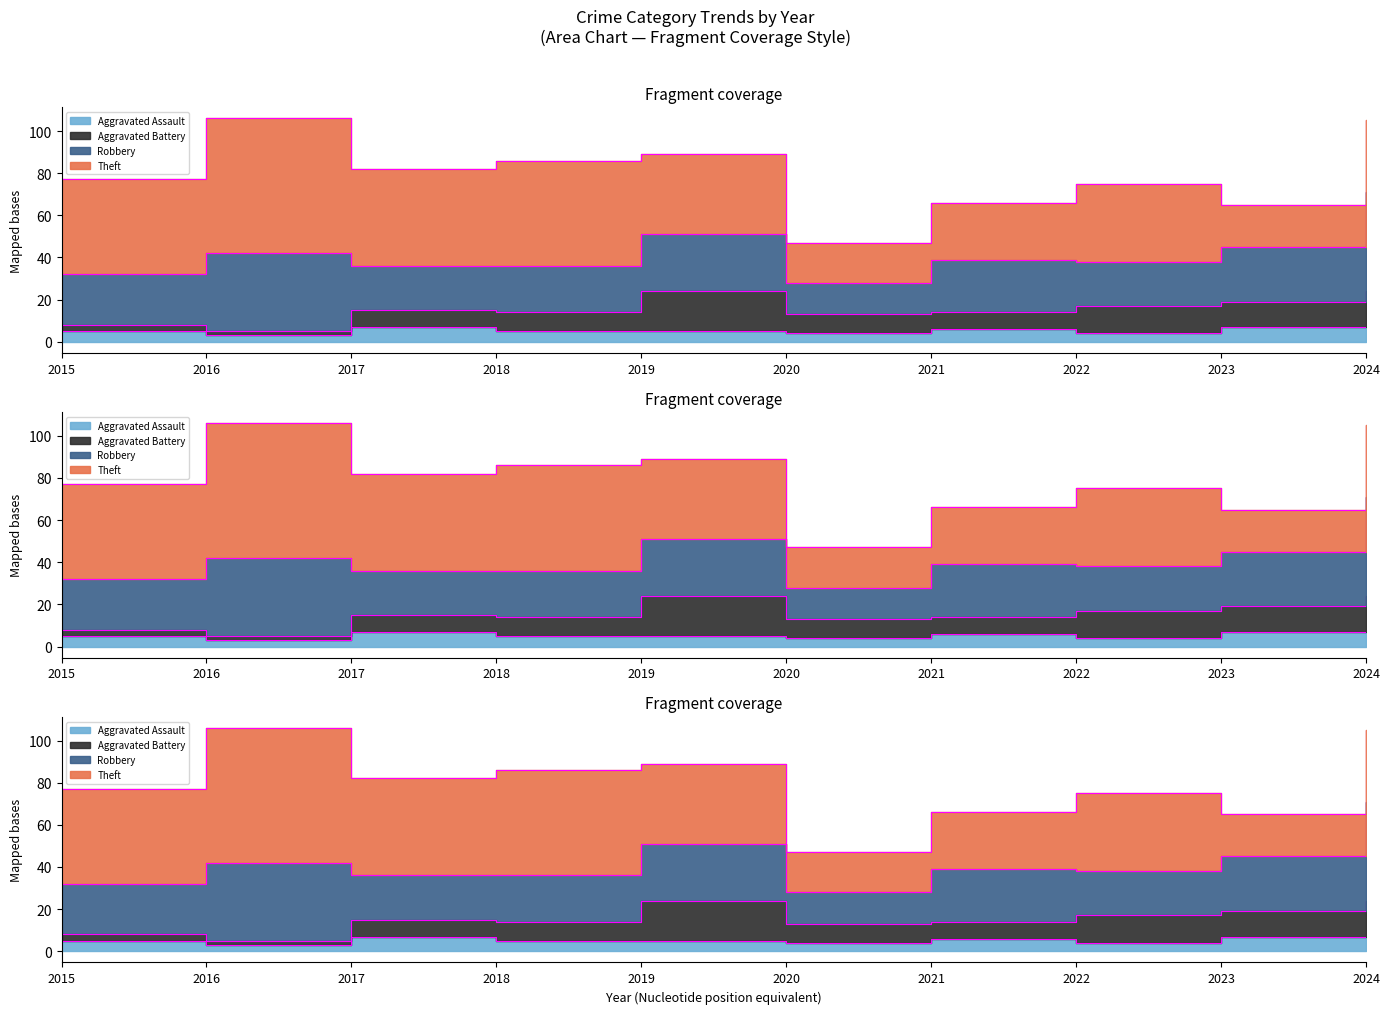

Reading left to right, list all the values displayed in this chart.

Aggravated Assault: 5	3	7	5	5	4	6	4	7	7
Aggravated Battery: 3	2	8	9	19	9	8	13	12	17
Robbery: 24	37	21	22	27	15	25	21	26	47
Theft: 45	64	46	50	38	19	27	37	20	34
Total: 77	106	82	88	91	47	66	77	67	106